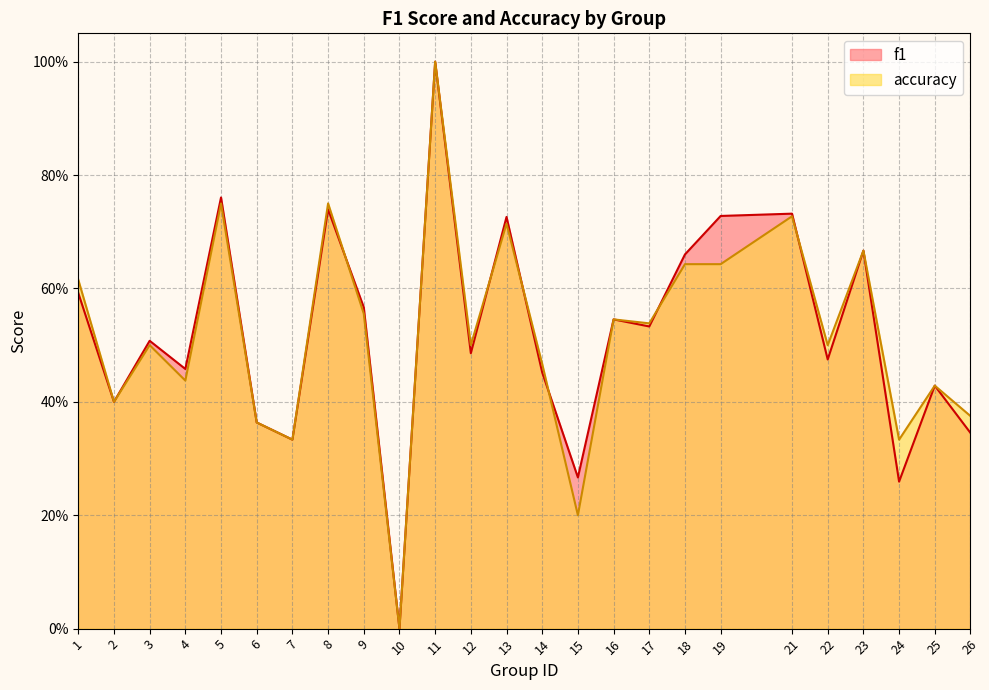

Which series changed the most between 13 and 26?

f1